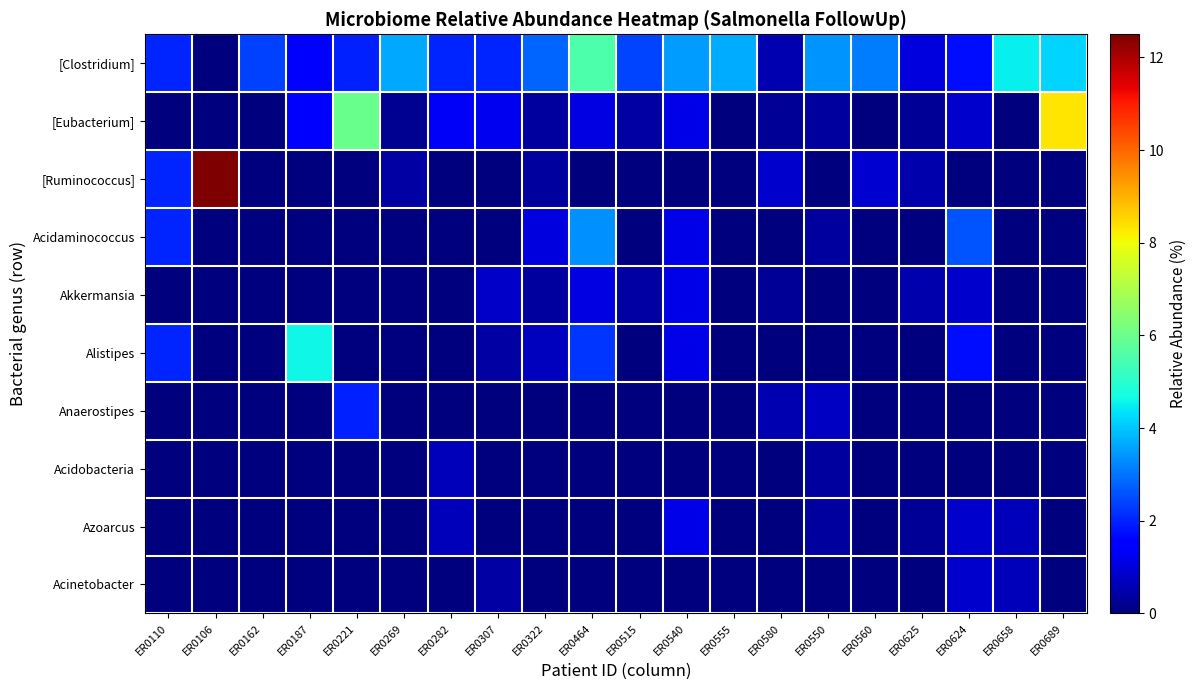

Reading right to left, list all the values displayed in this chart.

[Clostridium]: ER0689=4.2	ER0658=4.5	ER0624=1.7	ER0625=1.0	ER0560=3.1	ER0550=3.4	ER0580=0.6	ER0555=3.7	ER0540=3.5	ER0515=2.4	ER0464=5.6	ER0322=2.8	ER0307=2.0	ER0282=2.0	ER0269=3.6	ER0221=2.0	ER0187=1.5	ER0162=2.4	ER0106=0.0	ER0110=2.0
[Eubacterium]: ER0689=8.3	ER0658=0.0	ER0624=0.9	ER0625=0.3	ER0560=0.0	ER0550=0.4	ER0580=0.3	ER0555=0.0	ER0540=1.2	ER0515=0.4	ER0464=1.1	ER0322=0.3	ER0307=1.2	ER0282=1.4	ER0269=0.2	ER0221=6.0	ER0187=1.5	ER0162=0.0	ER0106=0.0	ER0110=0.0
[Ruminococcus]: ER0689=0.0	ER0658=0.0	ER0624=0.0	ER0625=0.5	ER0560=0.9	ER0550=0.0	ER0580=0.8	ER0555=0.0	ER0540=0.0	ER0515=0.0	ER0464=0.0	ER0322=0.3	ER0307=0.0	ER0282=0.0	ER0269=0.4	ER0221=0.0	ER0187=0.0	ER0162=0.0	ER0106=12.5	ER0110=2.0
Acidaminococcus: ER0689=0.0	ER0658=0.0	ER0624=2.6	ER0625=0.0	ER0560=0.0	ER0550=0.4	ER0580=0.0	ER0555=0.0	ER0540=1.2	ER0515=0.0	ER0464=3.3	ER0322=1.0	ER0307=0.0	ER0282=0.0	ER0269=0.0	ER0221=0.0	ER0187=0.0	ER0162=0.0	ER0106=0.0	ER0110=2.0
Akkermansia: ER0689=0.0	ER0658=0.0	ER0624=0.9	ER0625=0.5	ER0560=0.0	ER0550=0.0	ER0580=0.3	ER0555=0.0	ER0540=1.2	ER0515=0.4	ER0464=1.1	ER0322=0.3	ER0307=0.8	ER0282=0.0	ER0269=0.0	ER0221=0.0	ER0187=0.0	ER0162=0.0	ER0106=0.0	ER0110=0.0
Alistipes: ER0689=0.0	ER0658=0.0	ER0624=1.7	ER0625=0.0	ER0560=0.0	ER0550=0.0	ER0580=0.0	ER0555=0.0	ER0540=1.2	ER0515=0.0	ER0464=2.2	ER0322=0.7	ER0307=0.4	ER0282=0.0	ER0269=0.0	ER0221=0.0	ER0187=4.6	ER0162=0.0	ER0106=0.0	ER0110=2.0
Anaerostipes: ER0689=0.0	ER0658=0.0	ER0624=0.0	ER0625=0.0	ER0560=0.0	ER0550=0.7	ER0580=0.6	ER0555=0.0	ER0540=0.0	ER0515=0.0	ER0464=0.0	ER0322=0.0	ER0307=0.0	ER0282=0.0	ER0269=0.0	ER0221=2.0	ER0187=0.0	ER0162=0.0	ER0106=0.0	ER0110=0.0
Acidobacteria: ER0689=0.0	ER0658=0.0	ER0624=0.0	ER0625=0.0	ER0560=0.0	ER0550=0.4	ER0580=0.0	ER0555=0.0	ER0540=0.0	ER0515=0.0	ER0464=0.0	ER0322=0.0	ER0307=0.0	ER0282=0.7	ER0269=0.0	ER0221=0.0	ER0187=0.0	ER0162=0.0	ER0106=0.0	ER0110=0.0
Azoarcus: ER0689=0.0	ER0658=0.6	ER0624=0.9	ER0625=0.3	ER0560=0.0	ER0550=0.4	ER0580=0.0	ER0555=0.0	ER0540=1.2	ER0515=0.0	ER0464=0.0	ER0322=0.0	ER0307=0.0	ER0282=0.7	ER0269=0.0	ER0221=0.0	ER0187=0.0	ER0162=0.0	ER0106=0.0	ER0110=0.0
Acinetobacter: ER0689=0.0	ER0658=0.6	ER0624=0.9	ER0625=0.0	ER0560=0.0	ER0550=0.0	ER0580=0.0	ER0555=0.0	ER0540=0.0	ER0515=0.0	ER0464=0.0	ER0322=0.0	ER0307=0.4	ER0282=0.0	ER0269=0.0	ER0221=0.0	ER0187=0.0	ER0162=0.0	ER0106=0.0	ER0110=0.0